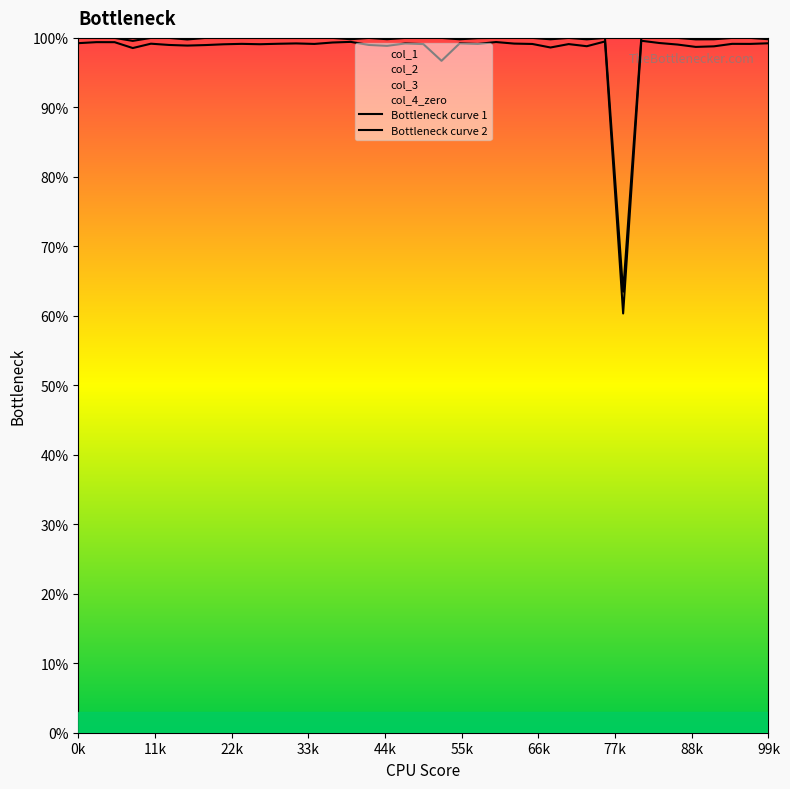

What is the difference between the highest and lowest values at 17?

1.0